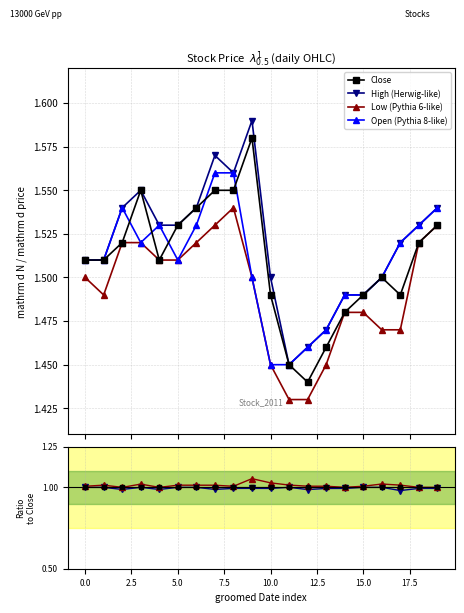

True or false: Close has more than 0 interior local peaks.

True